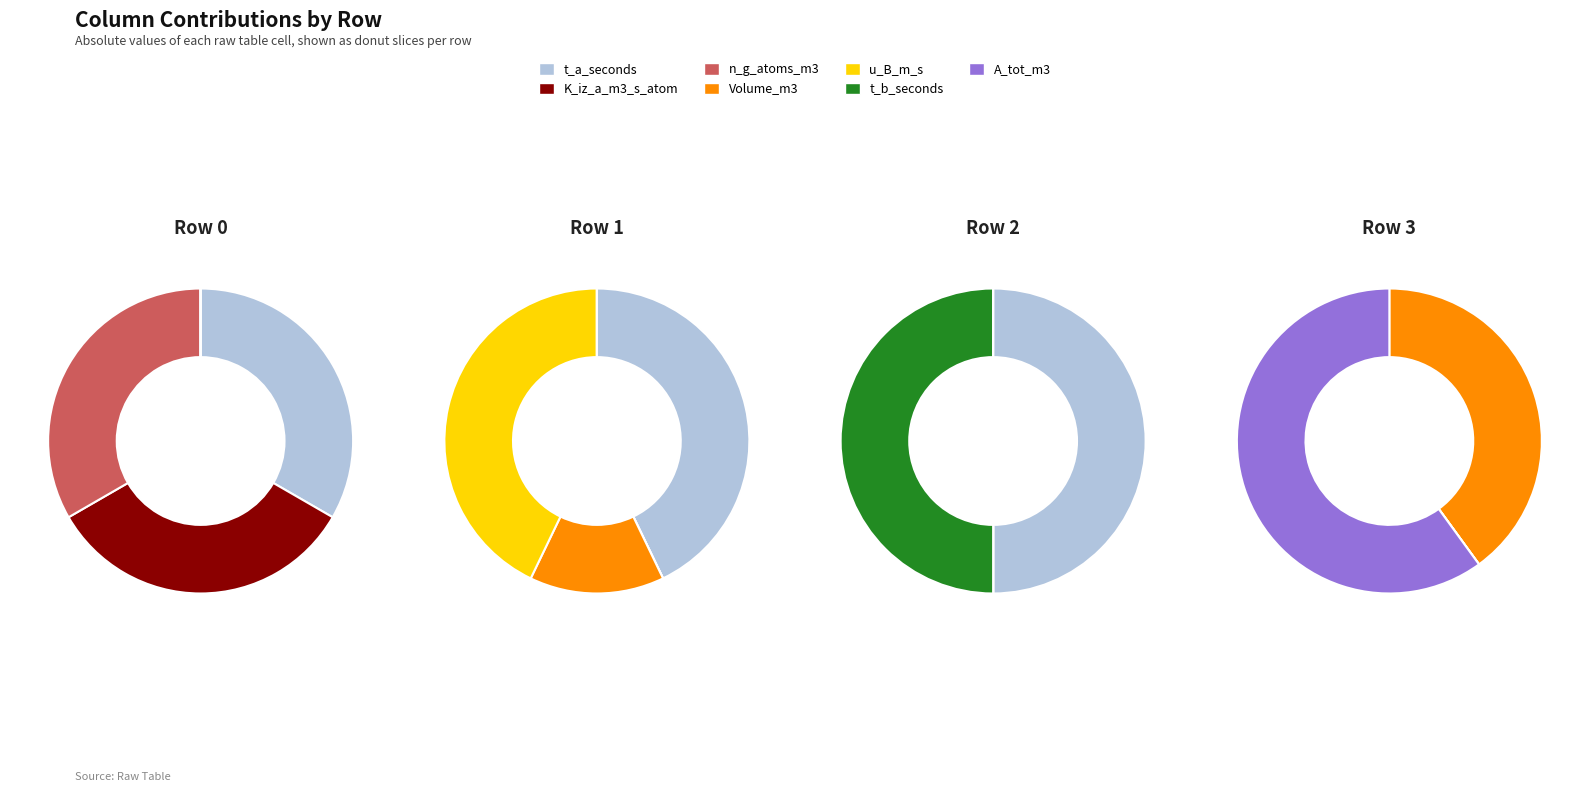

The t_a_seconds slice represents 33% of the pie. True or false?

True